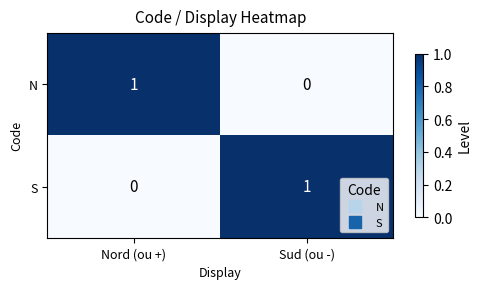

Reading left to right, extract all data points from this chart.

N: Nord (ou +)=1	Sud (ou -)=0
S: Nord (ou +)=0	Sud (ou -)=1